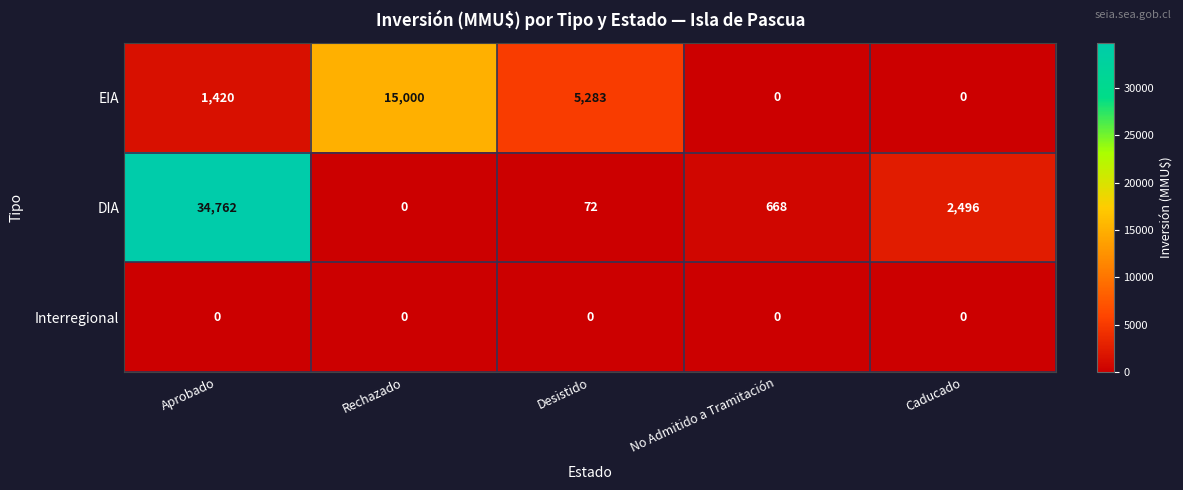

Reading right to left, what are all the values shown in this chart?

EIA: 0	0	5283	15000	1420
DIA: 2496	668	72	0	34762
Interregional: 0	0	0	0	0